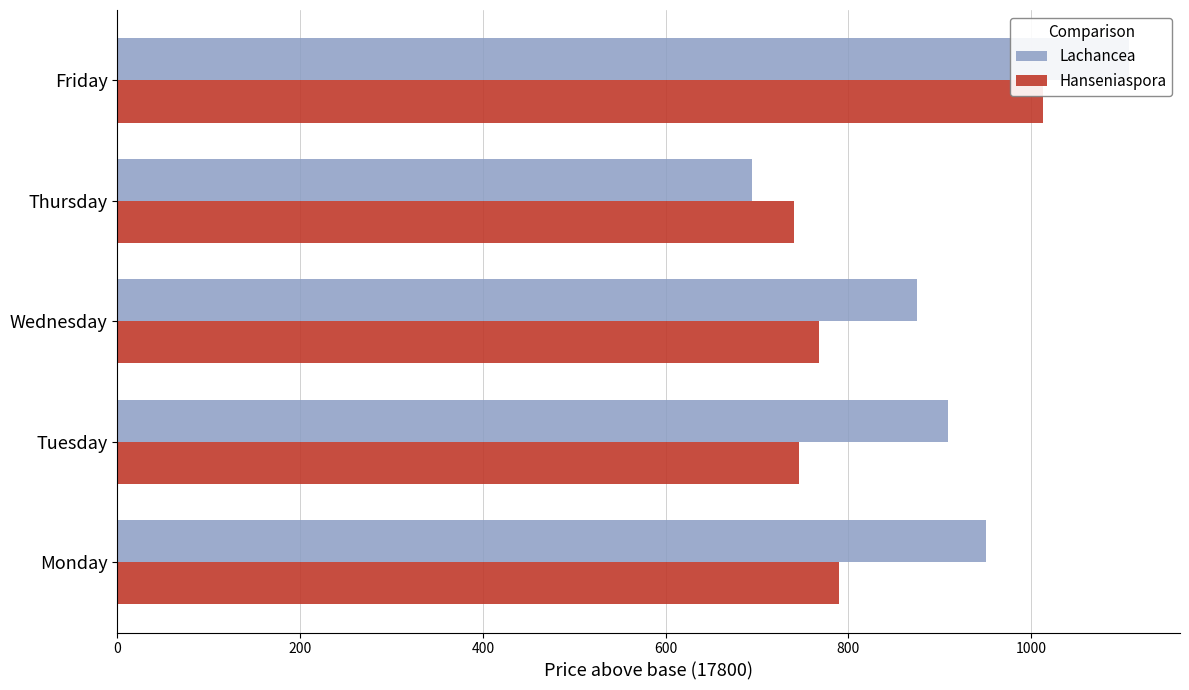

What is the value of the Hanseniaspora bar at the 5th from the left?

1013.1